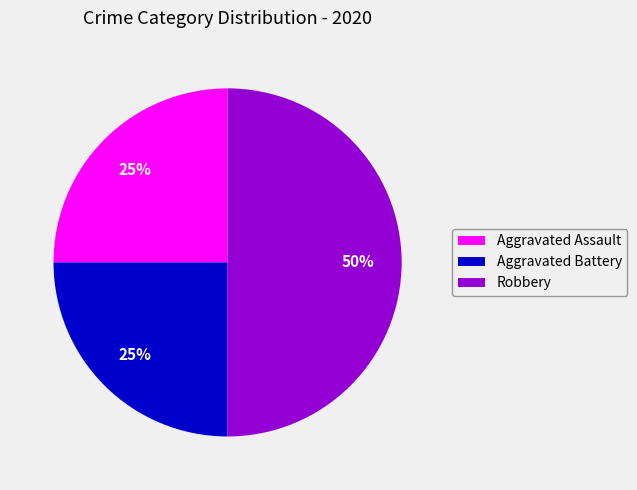

How many segments does this pie chart have?

3